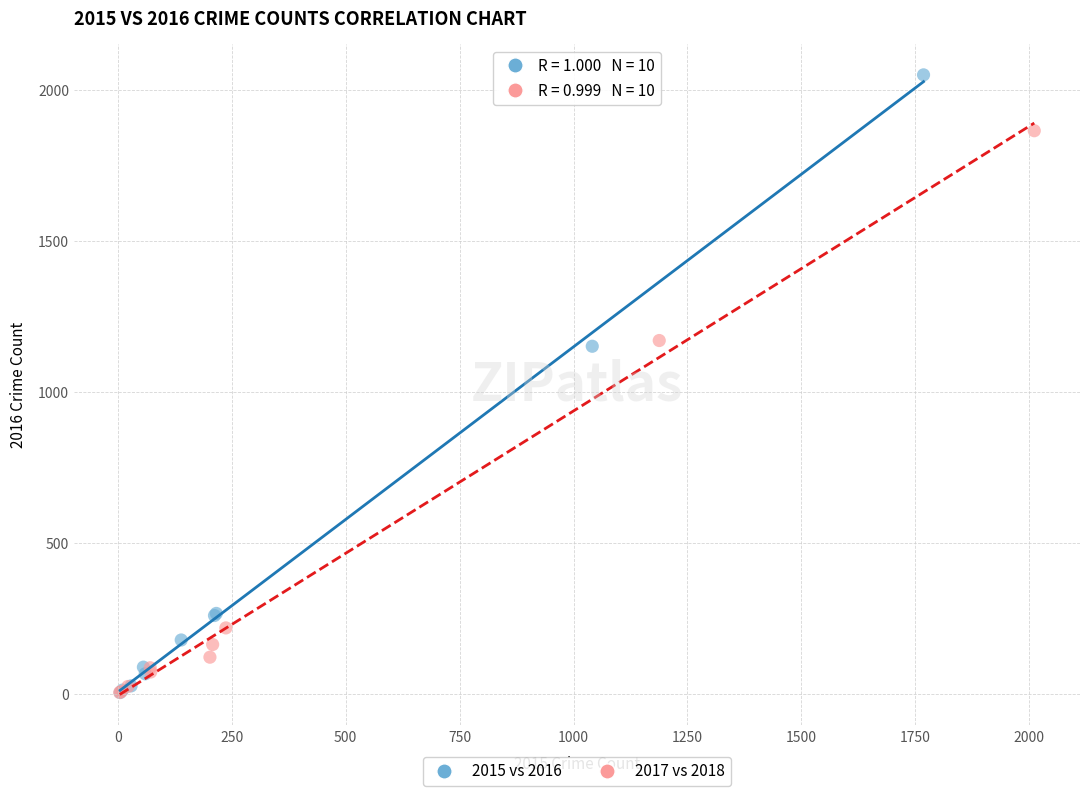

Which series has the largest Y range (max minus min)?

2015 vs 2016